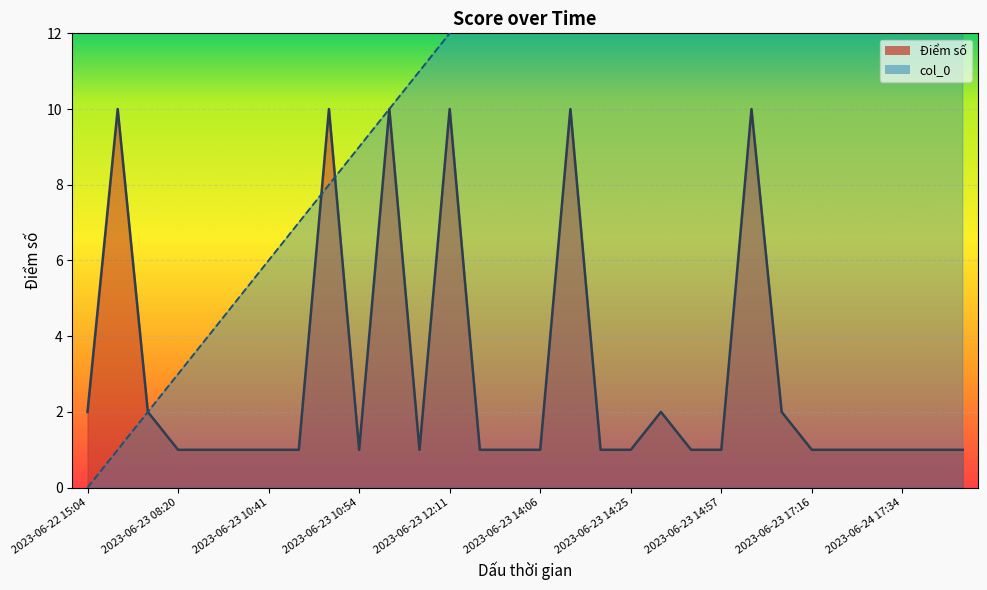

True or false: Điểm số has more than 0 points higher than both neighbors.

True